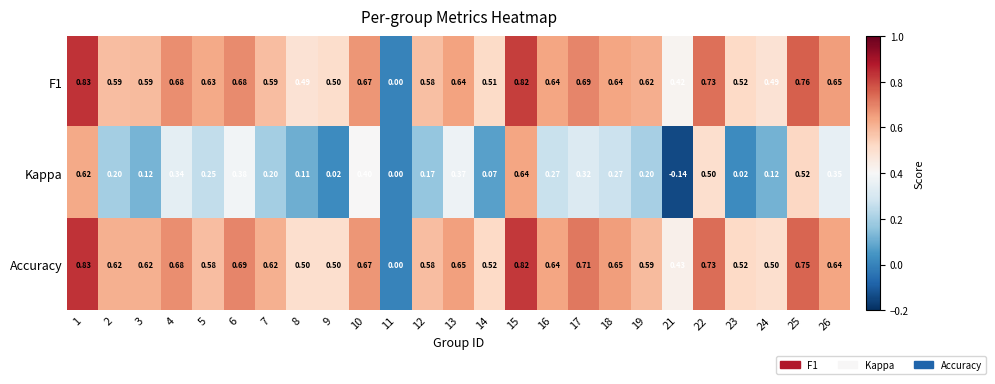

Between 13 and 25, which series saw the biggest shift?

Kappa